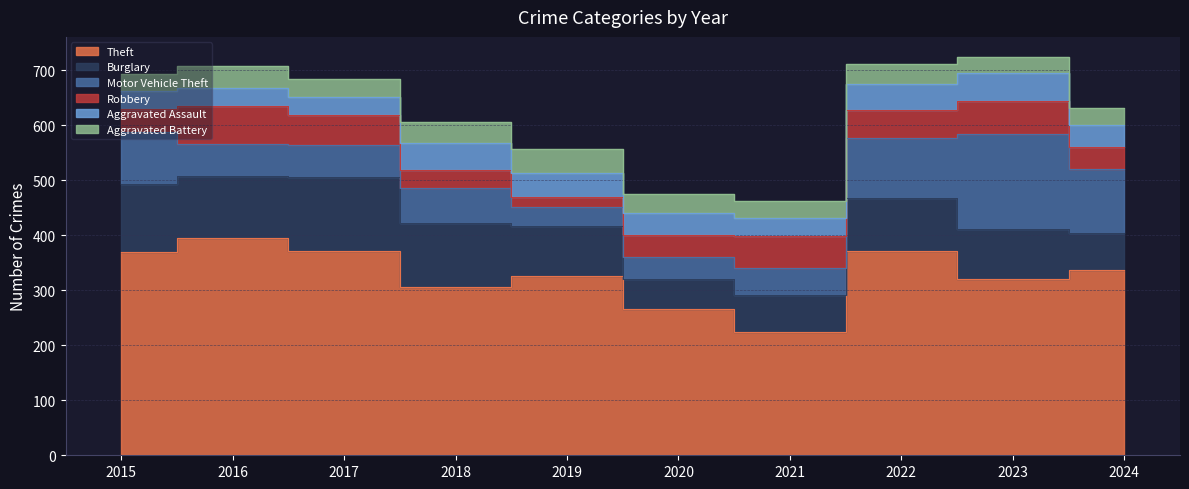

Is the value of Motor Vehicle Theft at 2023 greater than the value of Aggravated Assault at 2017?

Yes